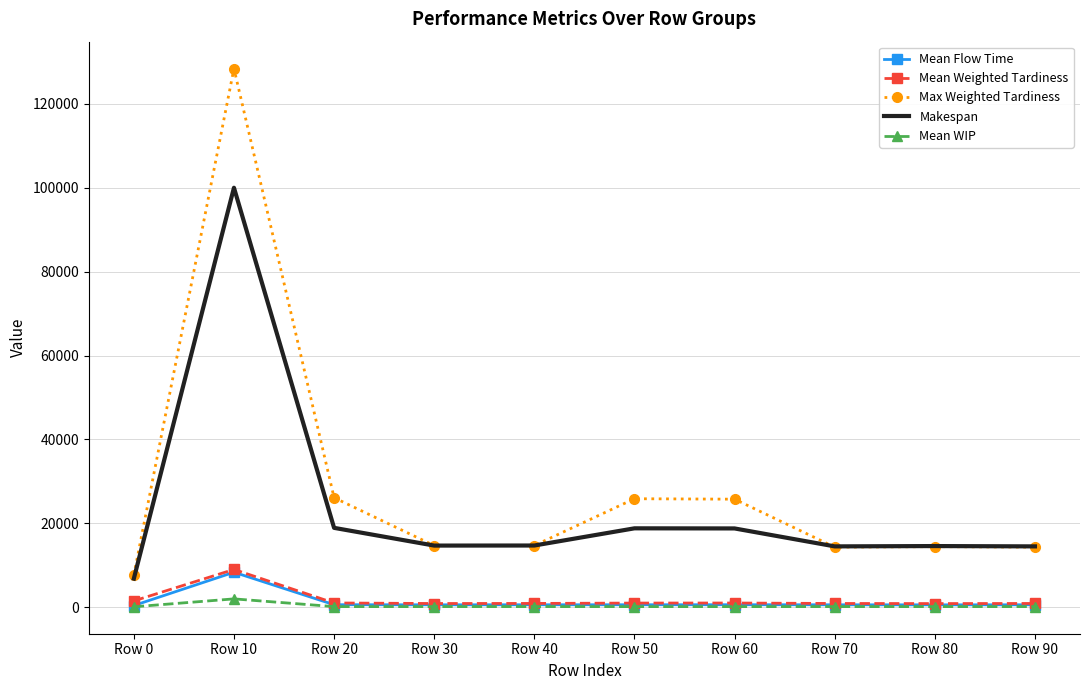

The Makespan series shows 18816.8 at Row 50. True or false?

True